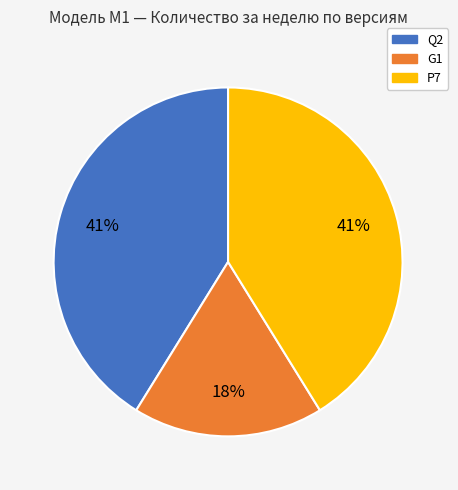

Which has a higher value, Q2 or G1?

Q2